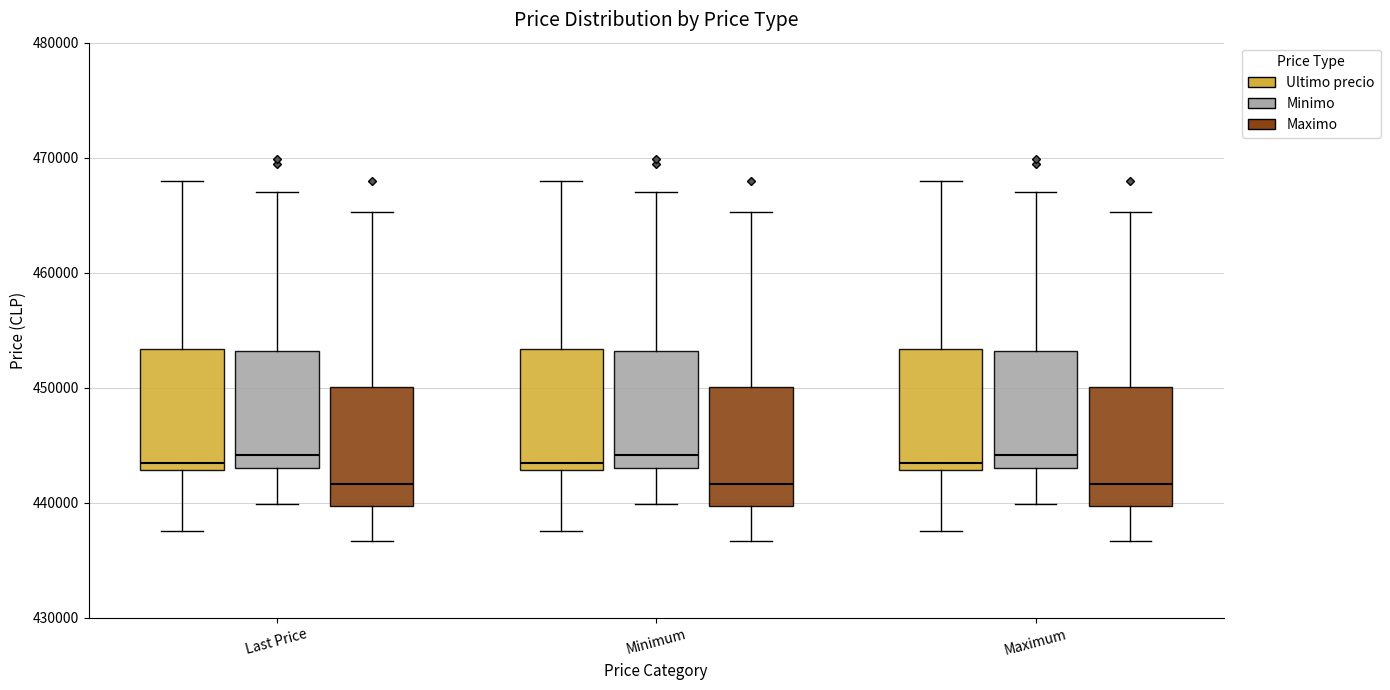

Reading left to right, read every box against the y-axis: the position of its median line, the range the box covers, and the ends of its whiskers. The values are not printed on the chart, so give them approximately, as read against the axis.

Last Price (Ultimo precio): median 443000 (just above the box's lower edge), box 443000 to 453000, whiskers 438000 to 468000
Last Price (Minimo): median 444000, box 443000 to 453000, whiskers 440000 to 467000
Last Price (Maximo): median 442000, box 440000 to 450000, whiskers 437000 to 465000
Minimum (Ultimo precio): median 443000 (just above the box's lower edge), box 443000 to 453000, whiskers 438000 to 468000
Minimum (Minimo): median 444000, box 443000 to 453000, whiskers 440000 to 467000
Minimum (Maximo): median 442000, box 440000 to 450000, whiskers 437000 to 465000
Maximum (Ultimo precio): median 443000 (just above the box's lower edge), box 443000 to 453000, whiskers 438000 to 468000
Maximum (Minimo): median 444000, box 443000 to 453000, whiskers 440000 to 467000
Maximum (Maximo): median 442000, box 440000 to 450000, whiskers 437000 to 465000